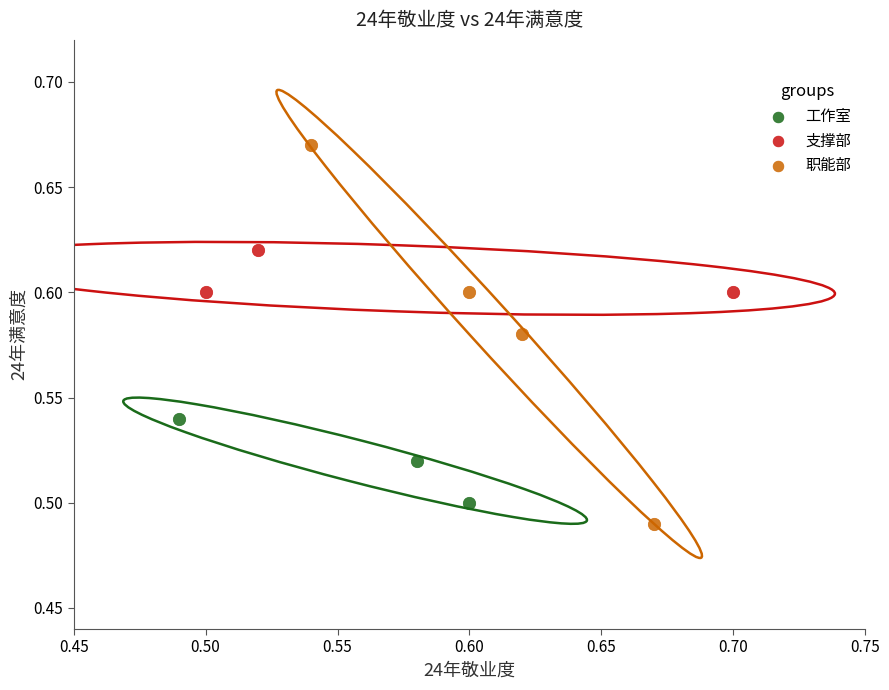

Which series contains the highest Y value?

职能部